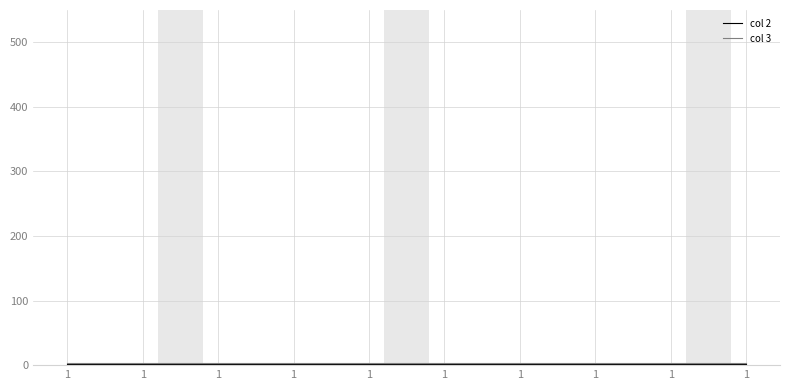

At how many categories does at least one series exceed 2?

10